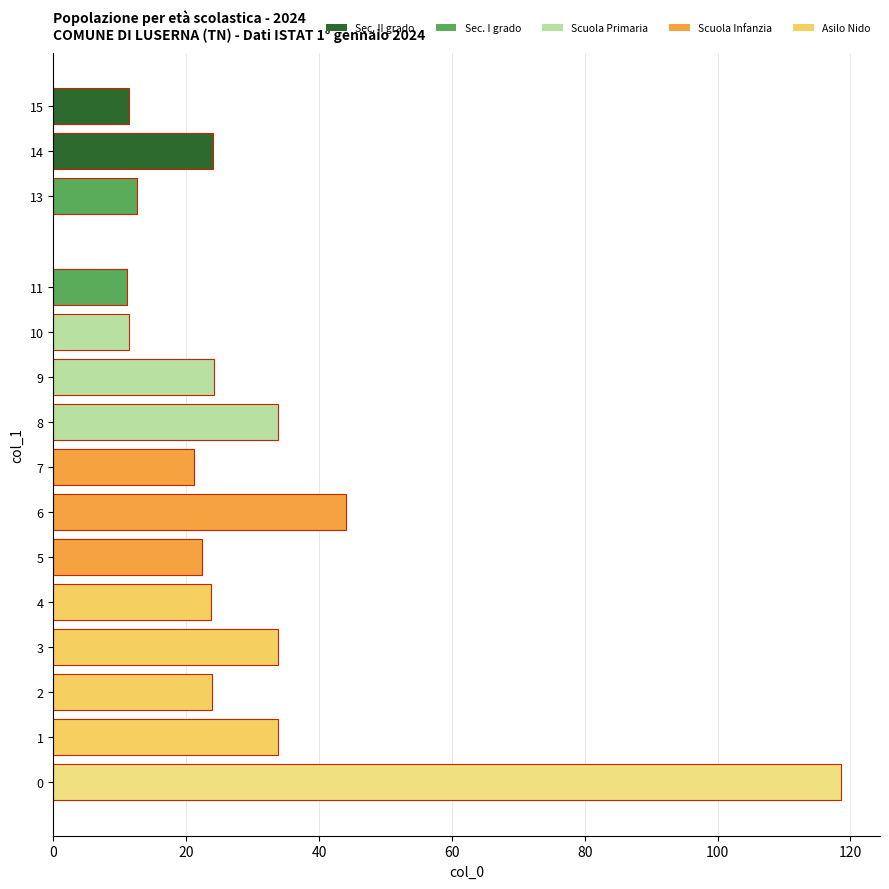

Which has a higher value, 6 or 4?

6